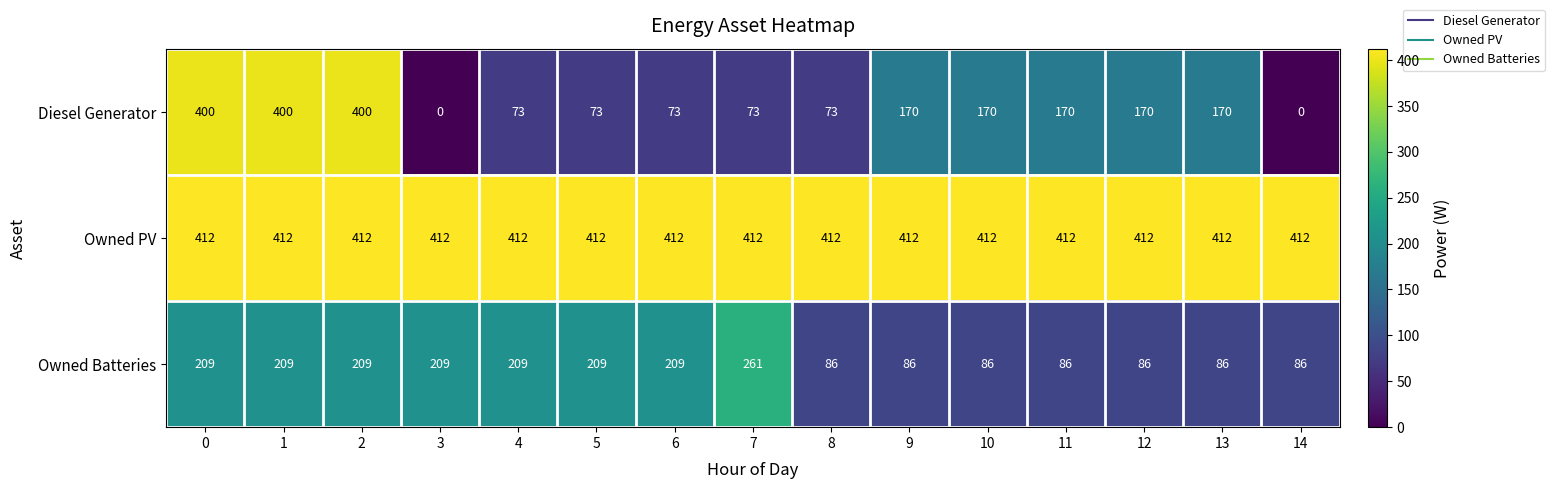

What is the sum of the Owned Batteries values at 0 and 11?

295